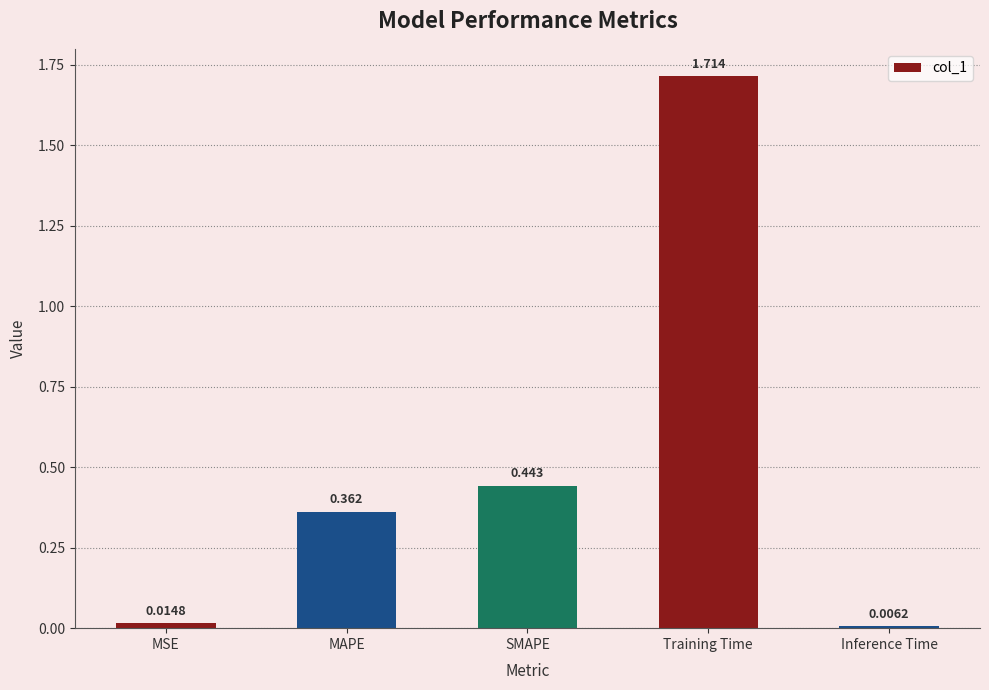

Between MSE and Training Time, which is larger?

Training Time